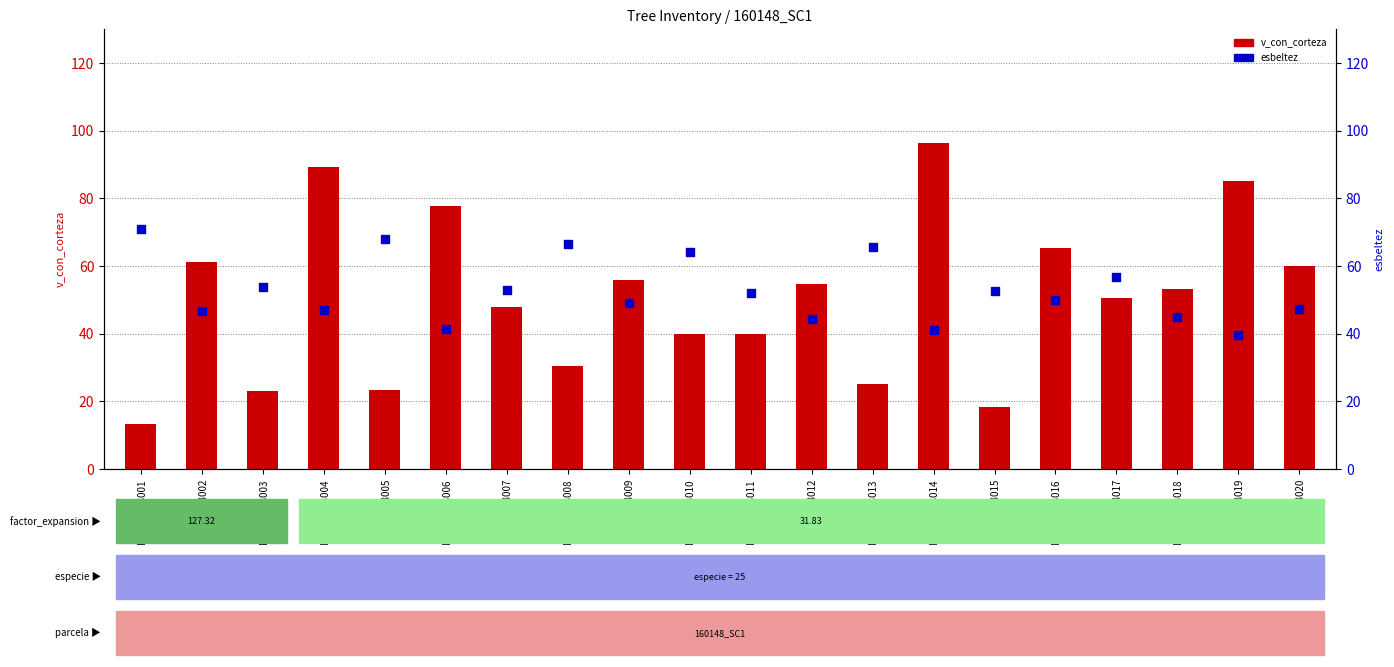

At which category is the sum across all series the highest?

ID_160148014